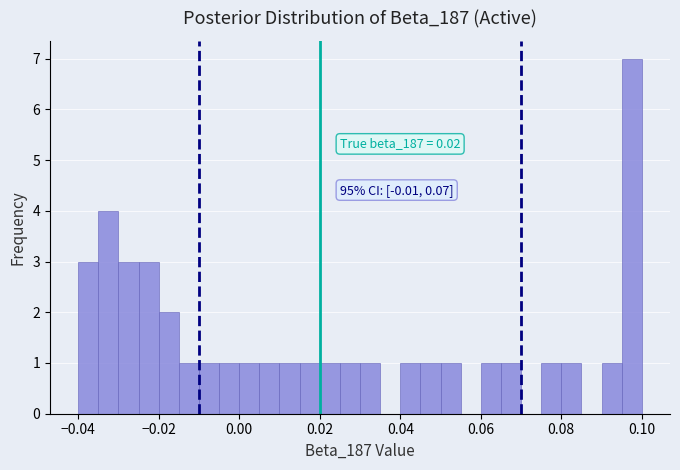

Read against the x-axis, roughly where is the centre of the tallest bar?

0.098